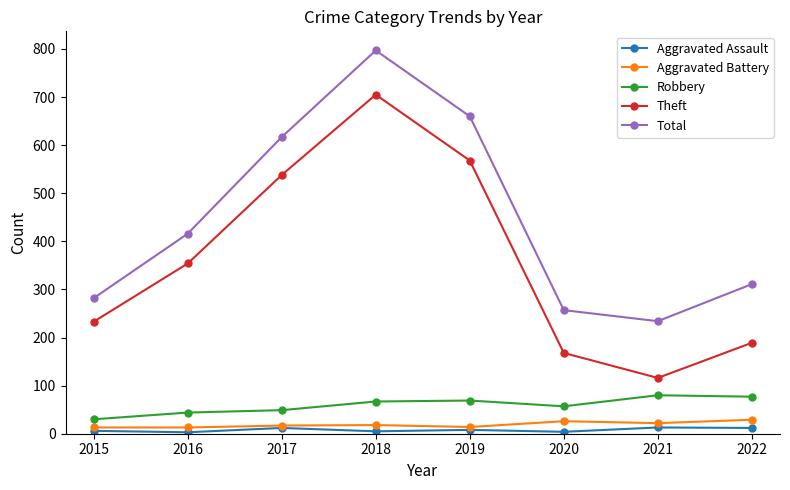

What is the maximum value shown in the chart?

797